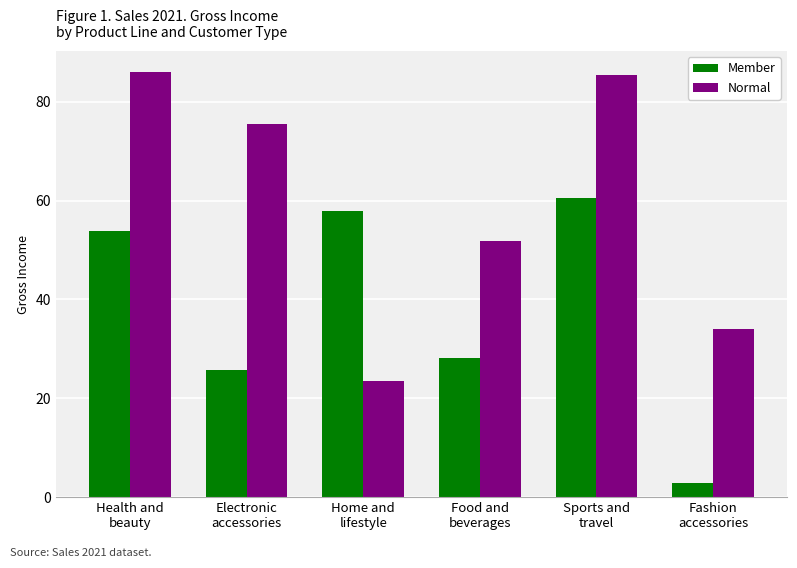

Reading left to right, what are all the values shown in this chart?

Member: 53.9	25.8	57.8	28.1	60.5	2.9
Normal: 86.0	75.6	23.6	51.9	85.5	34.0